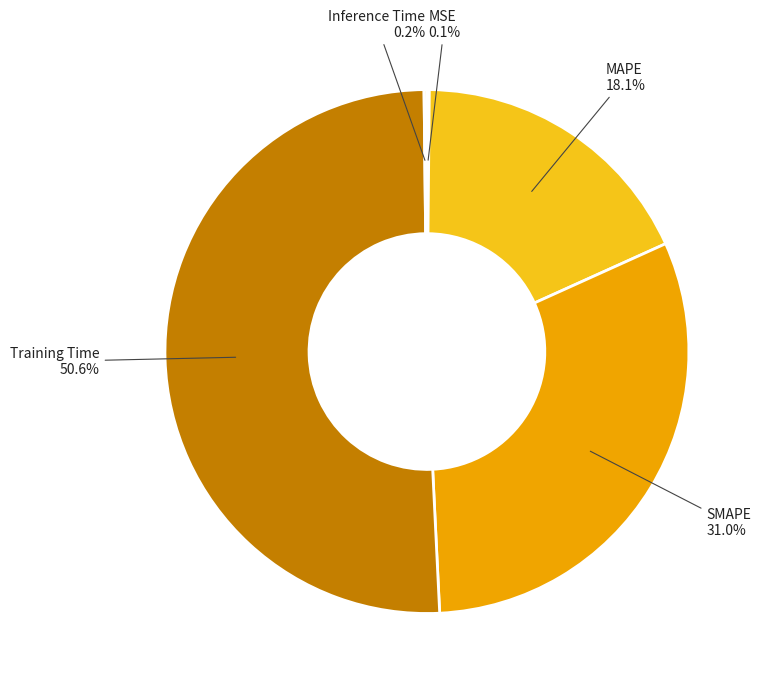

The Training Time slice represents 40% of the pie. True or false?

False